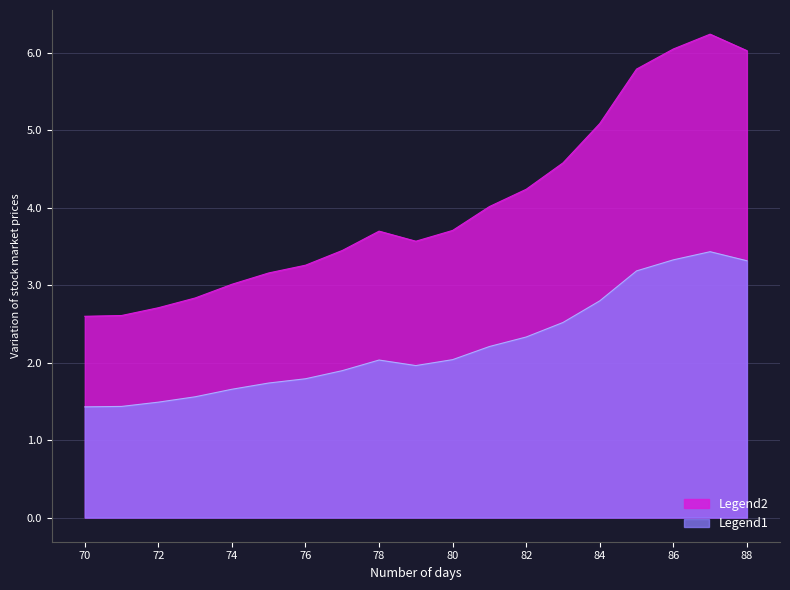

Rank the categories by value from lowest to highest.

70, 71, 72, 73, 74, 75, 76, 77, 79, 78, 80, 81, 82, 83, 84, 85, 88, 86, 87